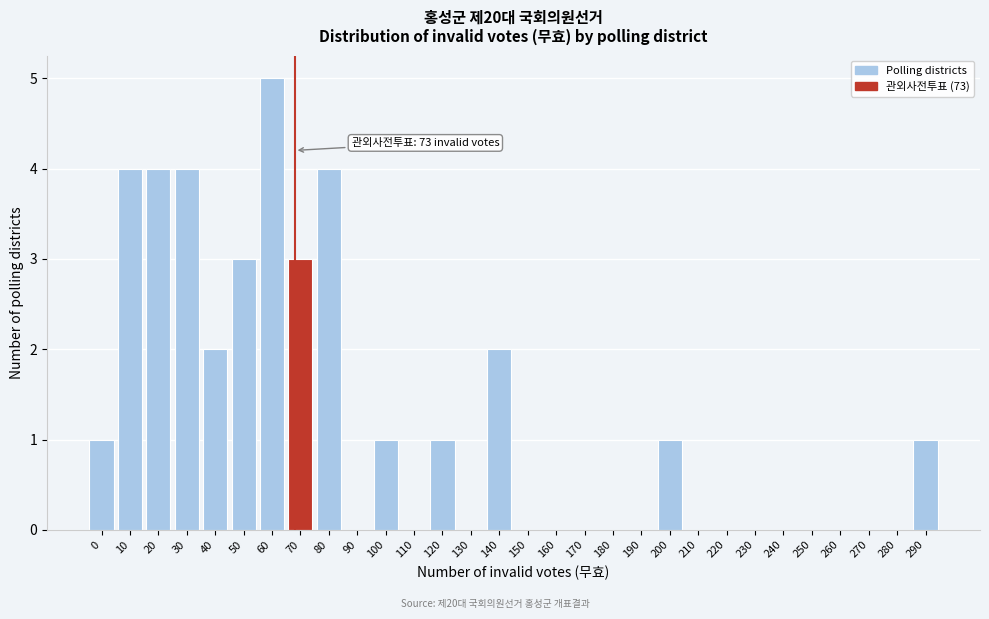

Reading left to right, extract all data points from this chart.

0=1	10=4	20=4	30=4	40=2	50=3	60=5	70=3	80=4	90=0	100=1	110=0	120=1	130=0	140=2	150=0	160=0	170=0	180=0	190=0	200=1	210=0	220=0	230=0	240=0	250=0	260=0	270=0	280=0	290=1